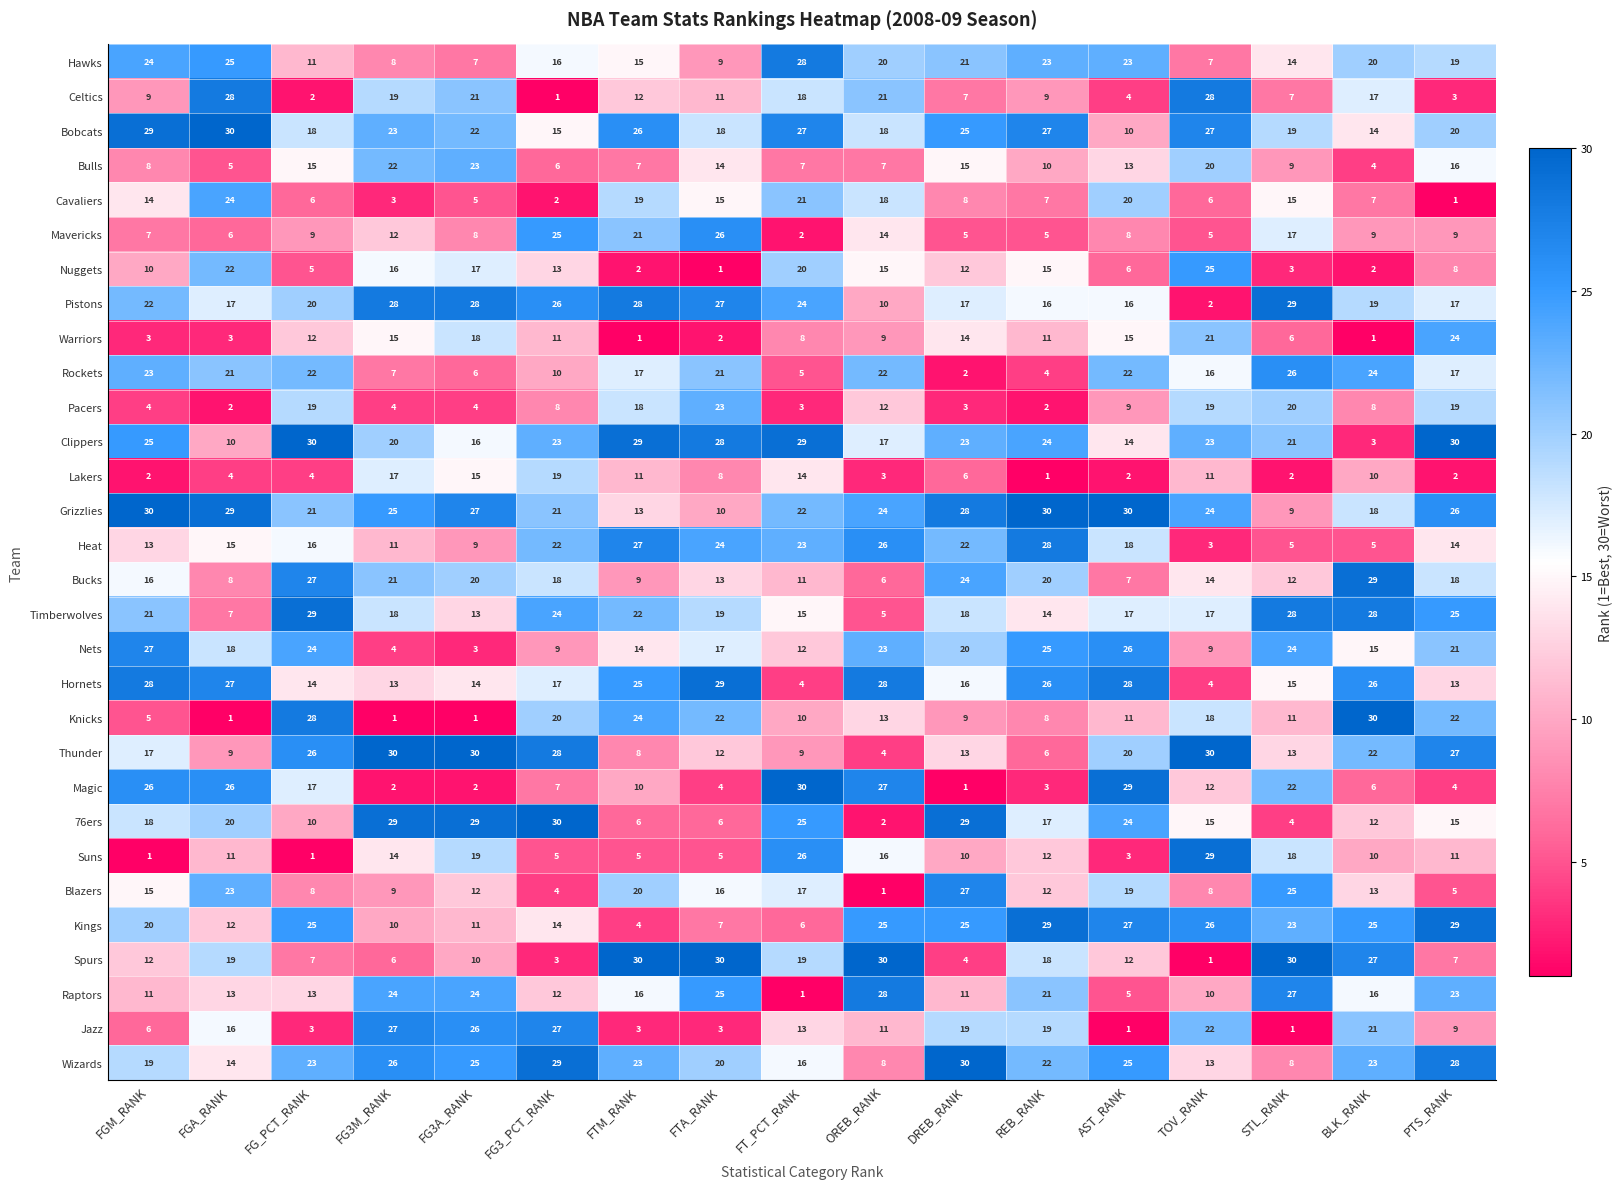

Rank the series at FG3_PCT_RANK from lowest to highest value.

Celtics, Cavaliers, Spurs, Blazers, Suns, Bulls, Magic, Pacers, Nets, Rockets, Warriors, Raptors, Nuggets, Kings, Bobcats, Hawks, Hornets, Bucks, Lakers, Knicks, Grizzlies, Heat, Clippers, Timberwolves, Mavericks, Pistons, Jazz, Thunder, Wizards, 76ers